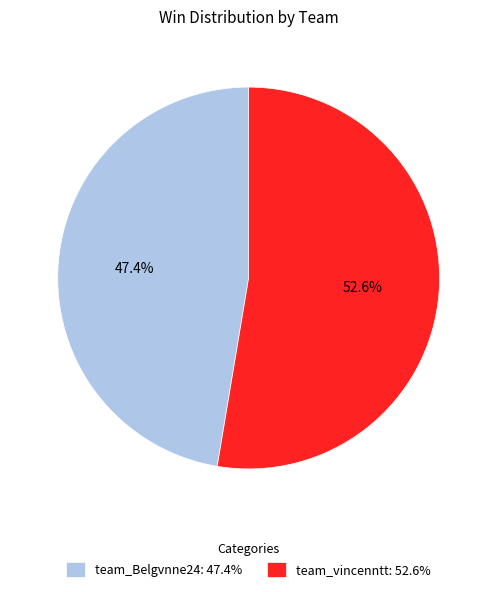

To the nearest percent, what is the average slice percentage?

50%